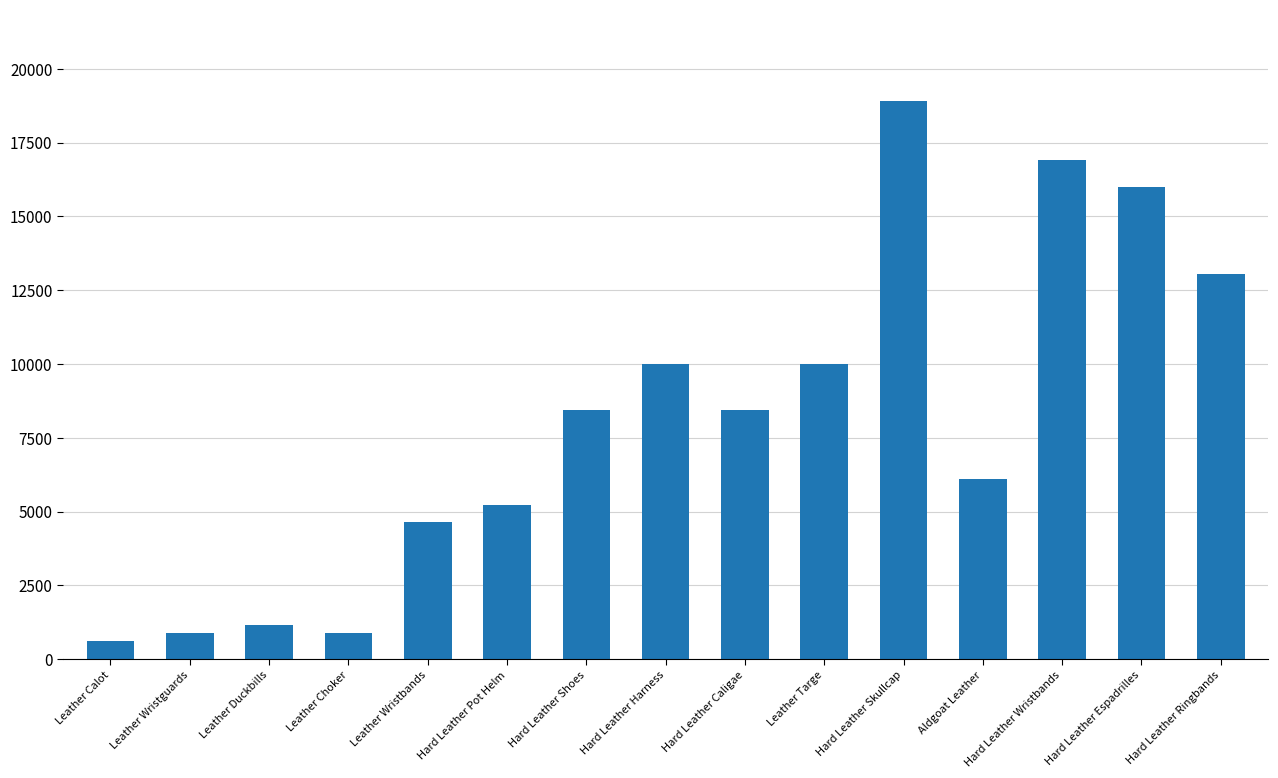

Read the value at Hard Leather Caligae.

8430